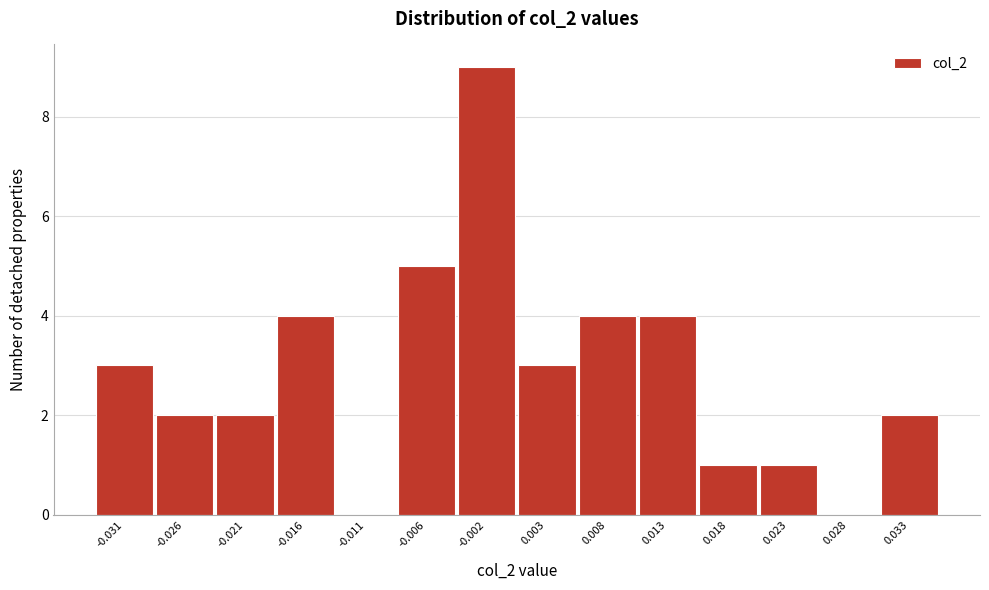

Reading left to right, list all the values displayed in this chart.

-0.031=3	-0.026=2	-0.021=2	-0.016=4	-0.011=0	-0.006=5	-0.002=9	0.003=3	0.008=4	0.013=4	0.018=1	0.023=1	0.028=0	0.033=2